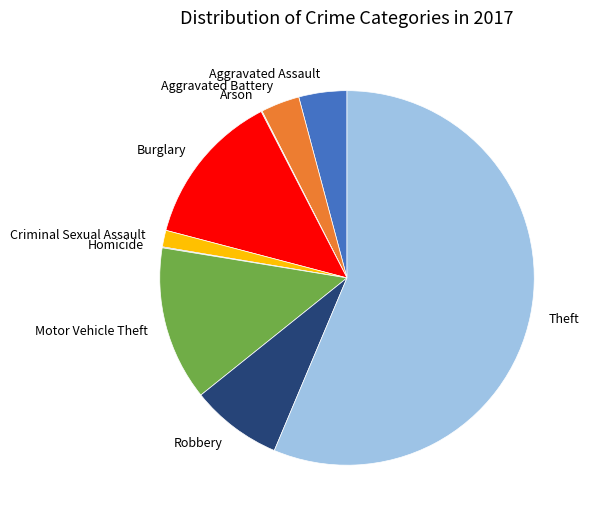

Which category has the biggest portion of the pie?

Theft